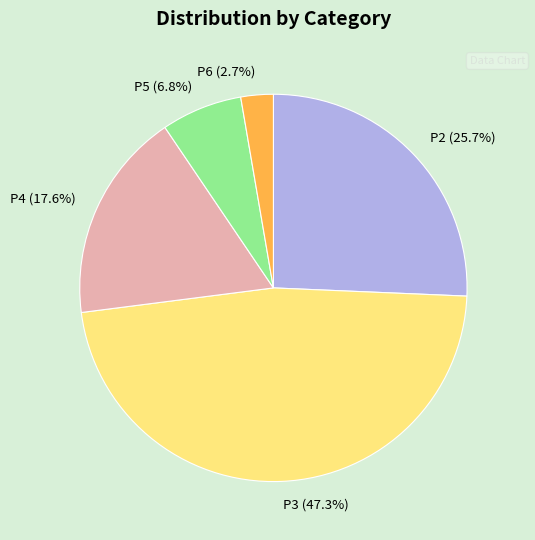

Which has a higher value, P4 or P5?

P4